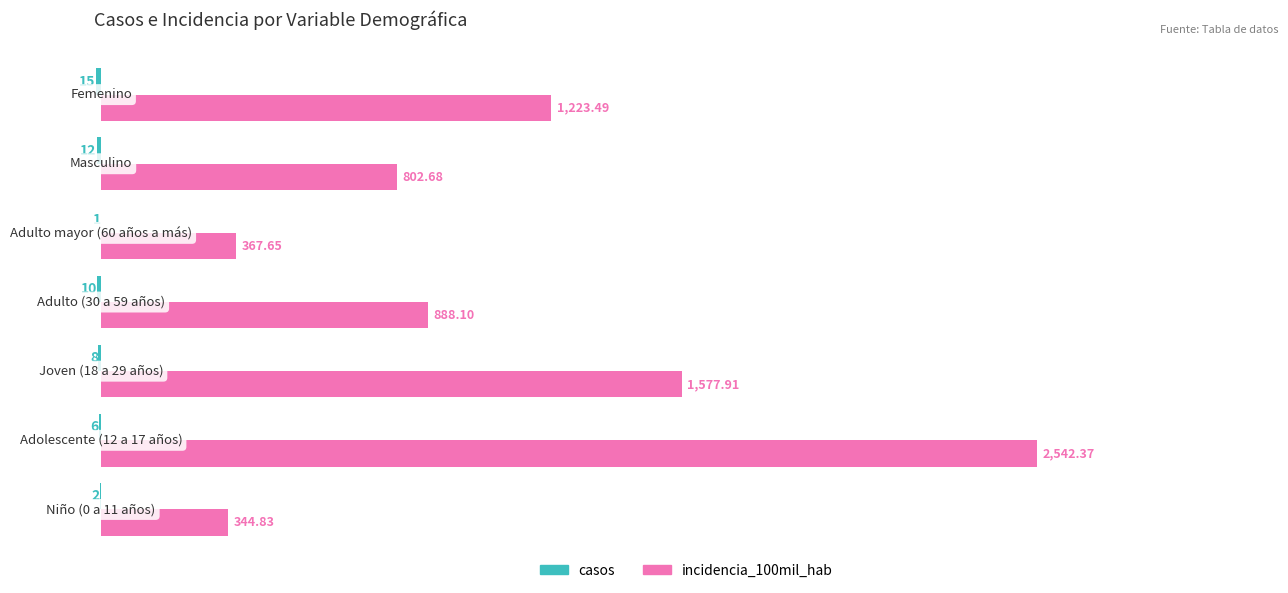

Which series has the largest total across all categories?

incidencia_100mil_hab